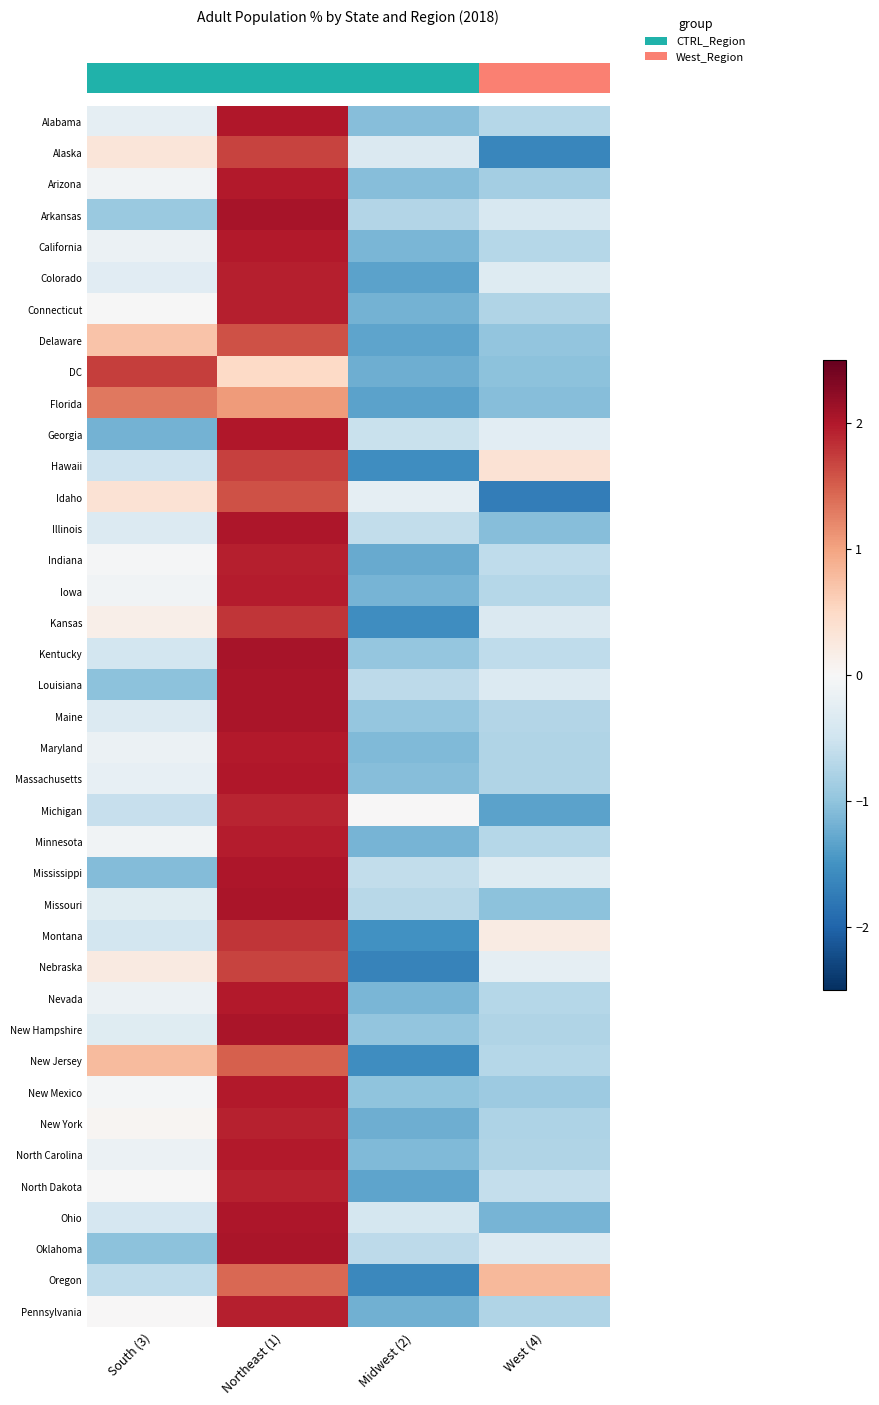

At which category does the chart reach its peak across all series?

Northeast (1)